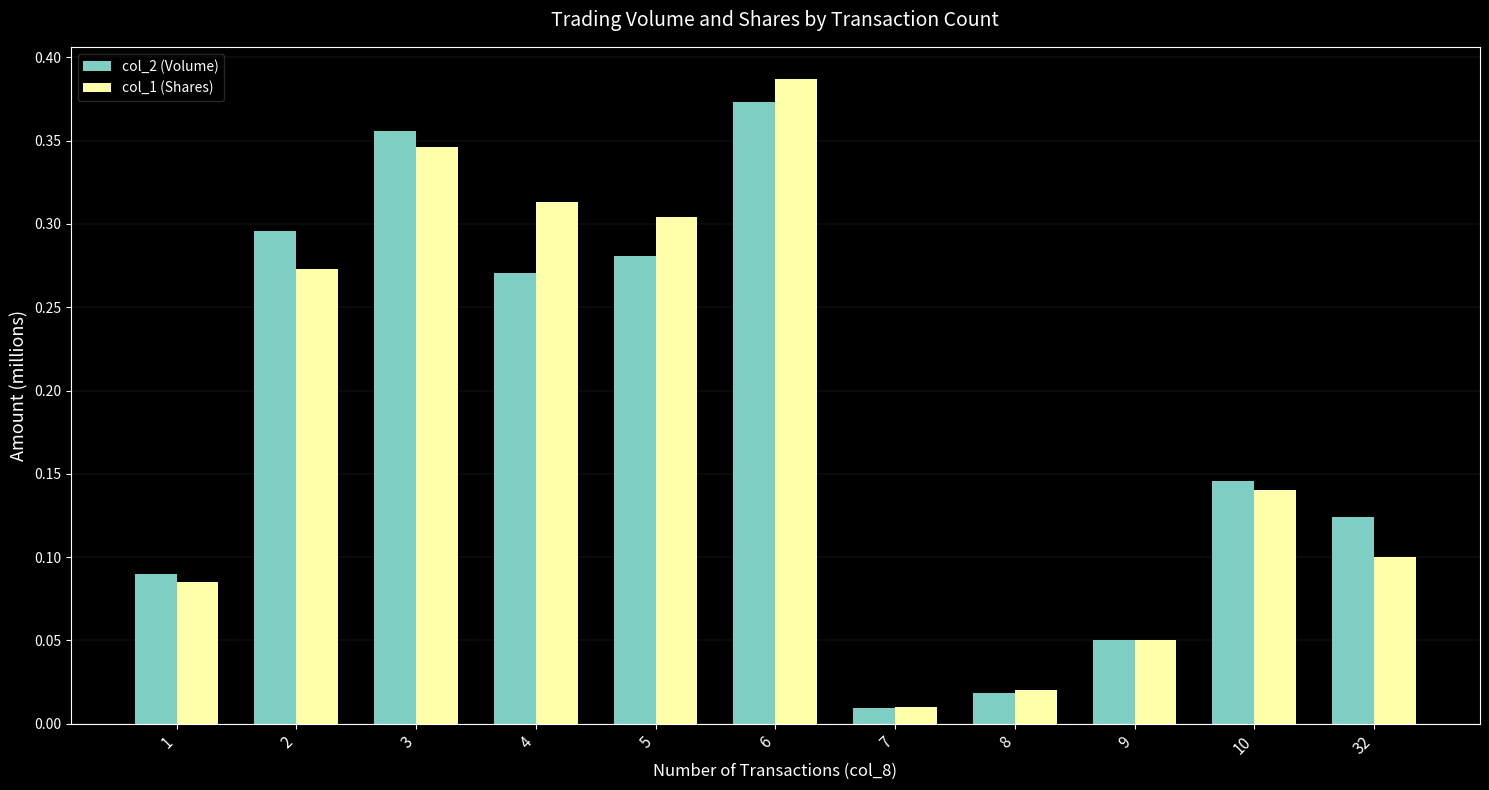

At which category is the sum across all series the highest?

6